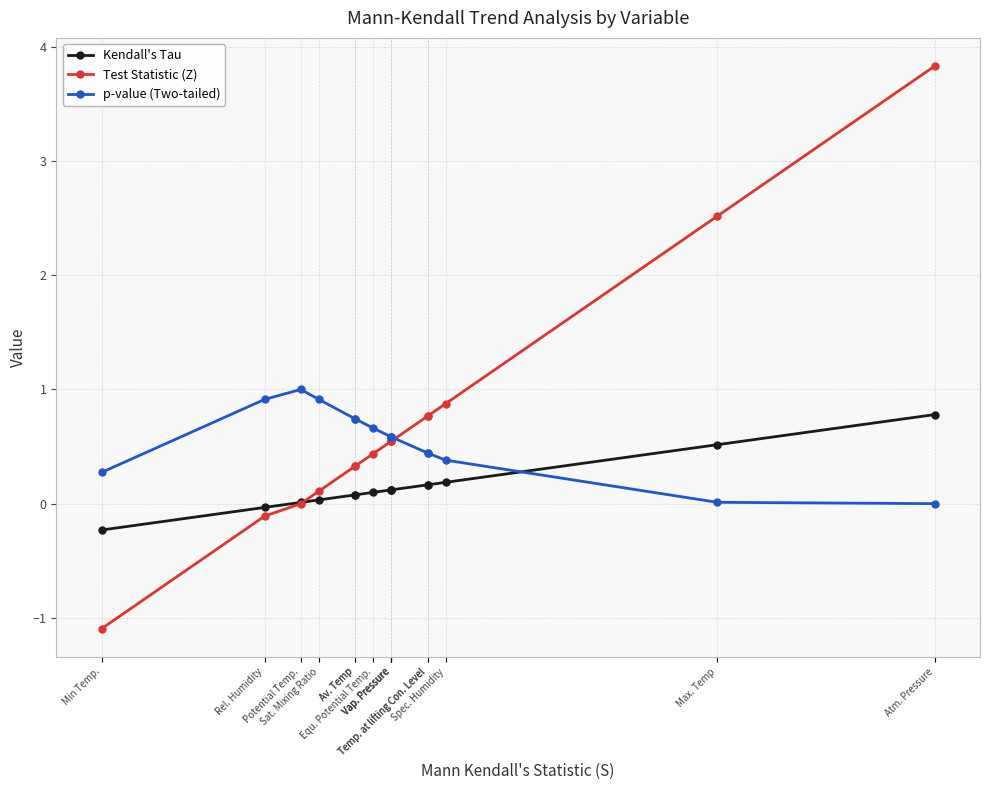

What is the difference between the maximum and minimum values in the Kendall's Tau series?

1.0